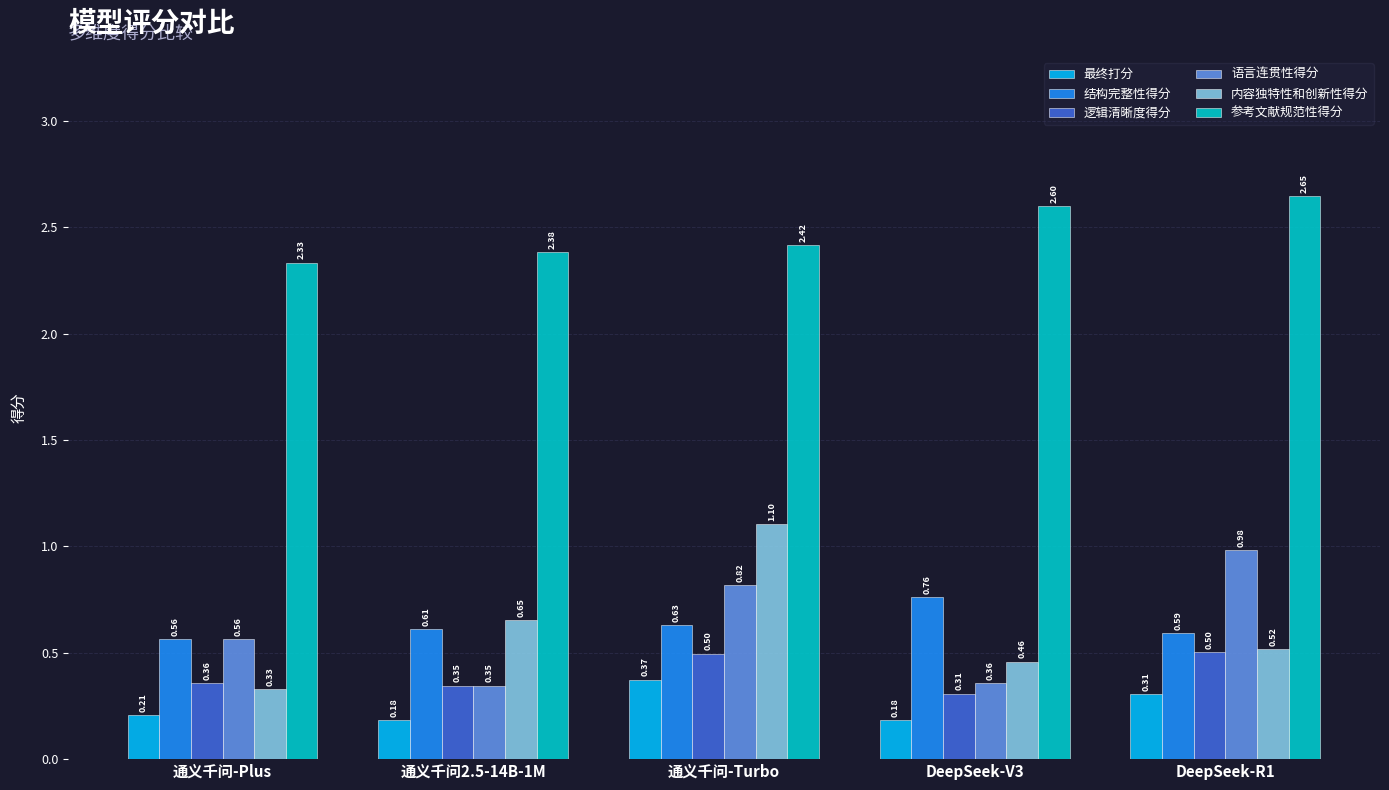

Which series changed the most between 通义千问2.5-14B-1M and DeepSeek-R1?

语言连贯性得分